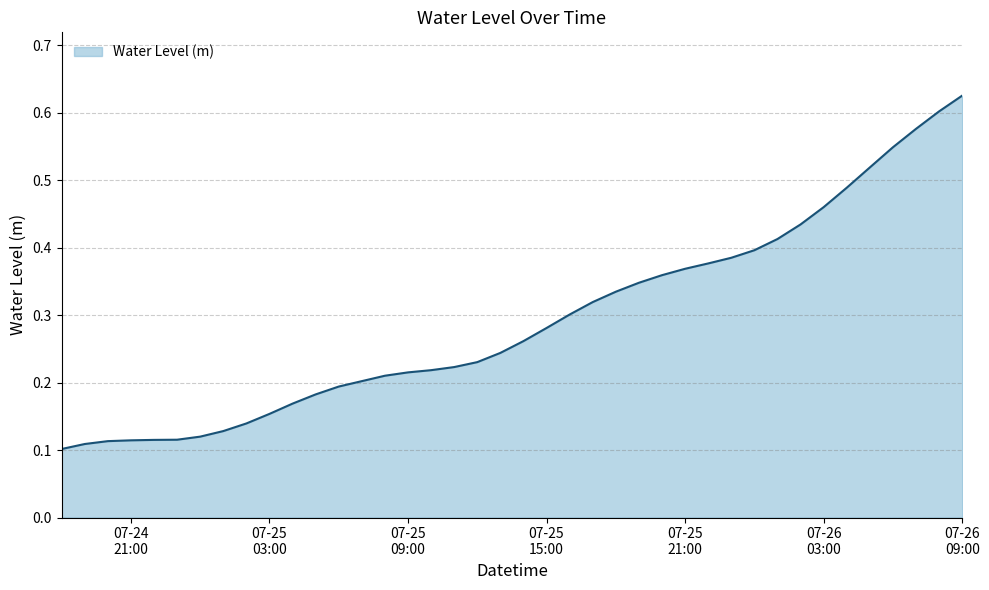

What is the sum of all values?

11.7